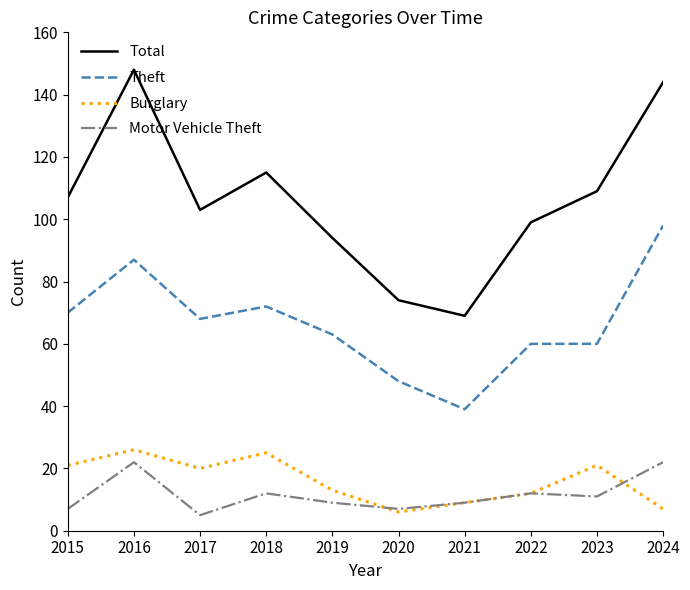

What is the minimum value shown in the chart?

5